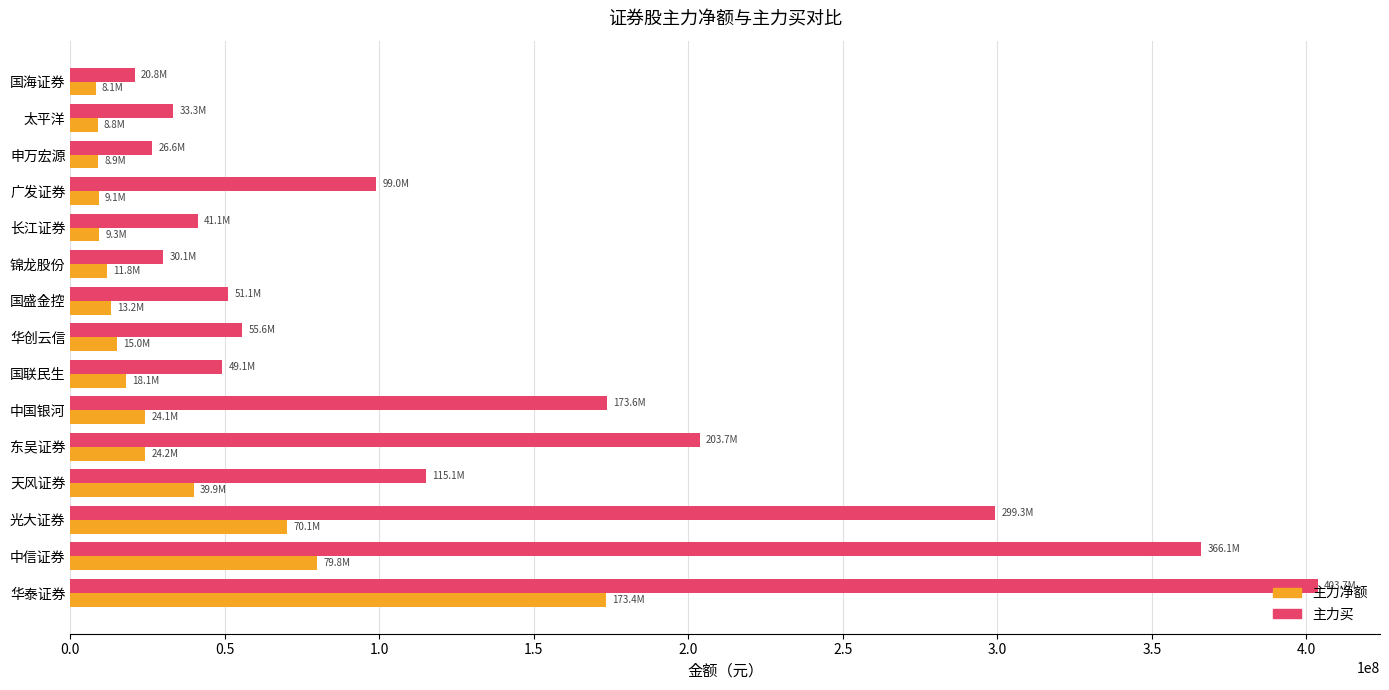

At how many categories does at least one series exceed 61840428?

7